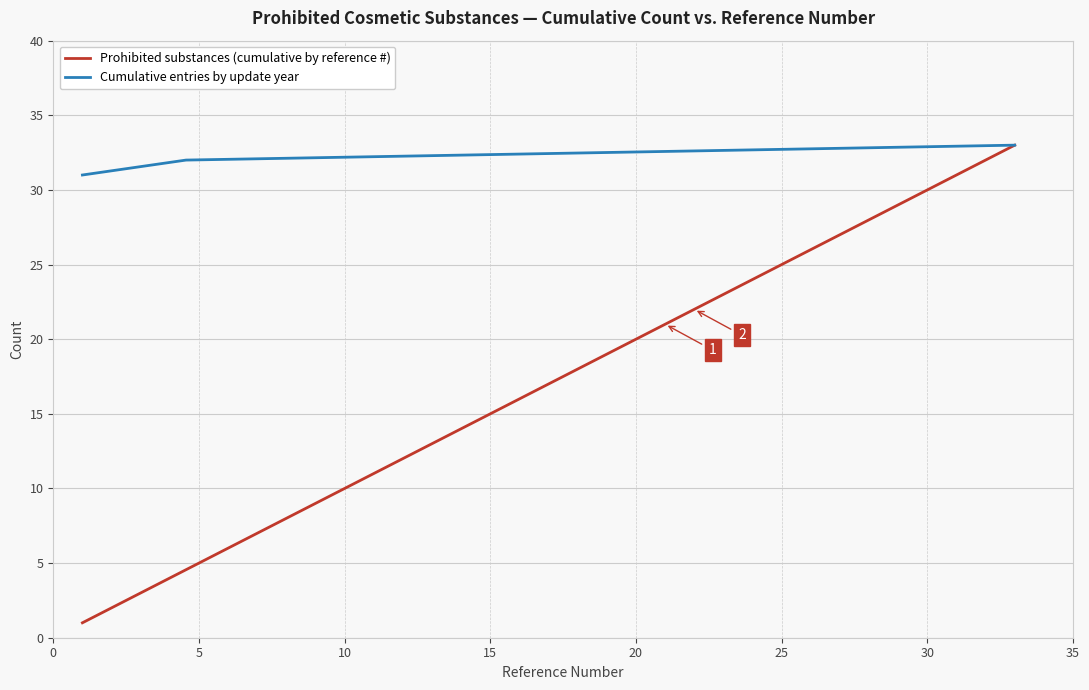

What is the value of the 31st point from the left?

31